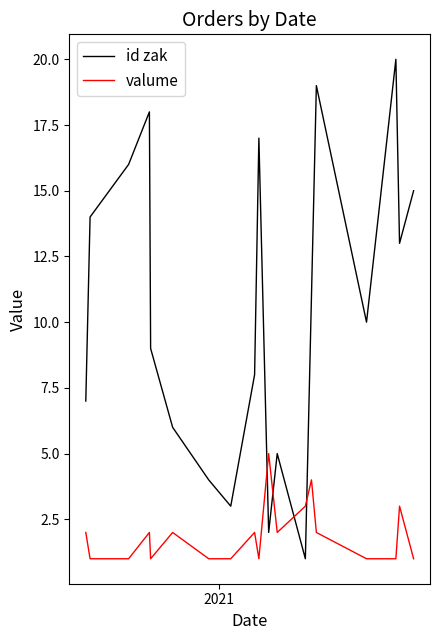

True or false: id zak and valume cross at least once.

True